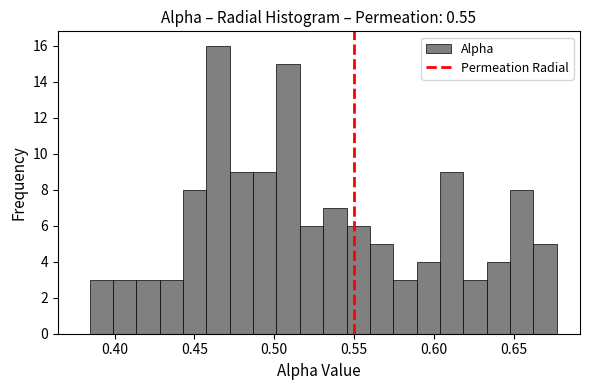

Read against the x-axis, roughly where is the centre of the tallest bar?

0.465